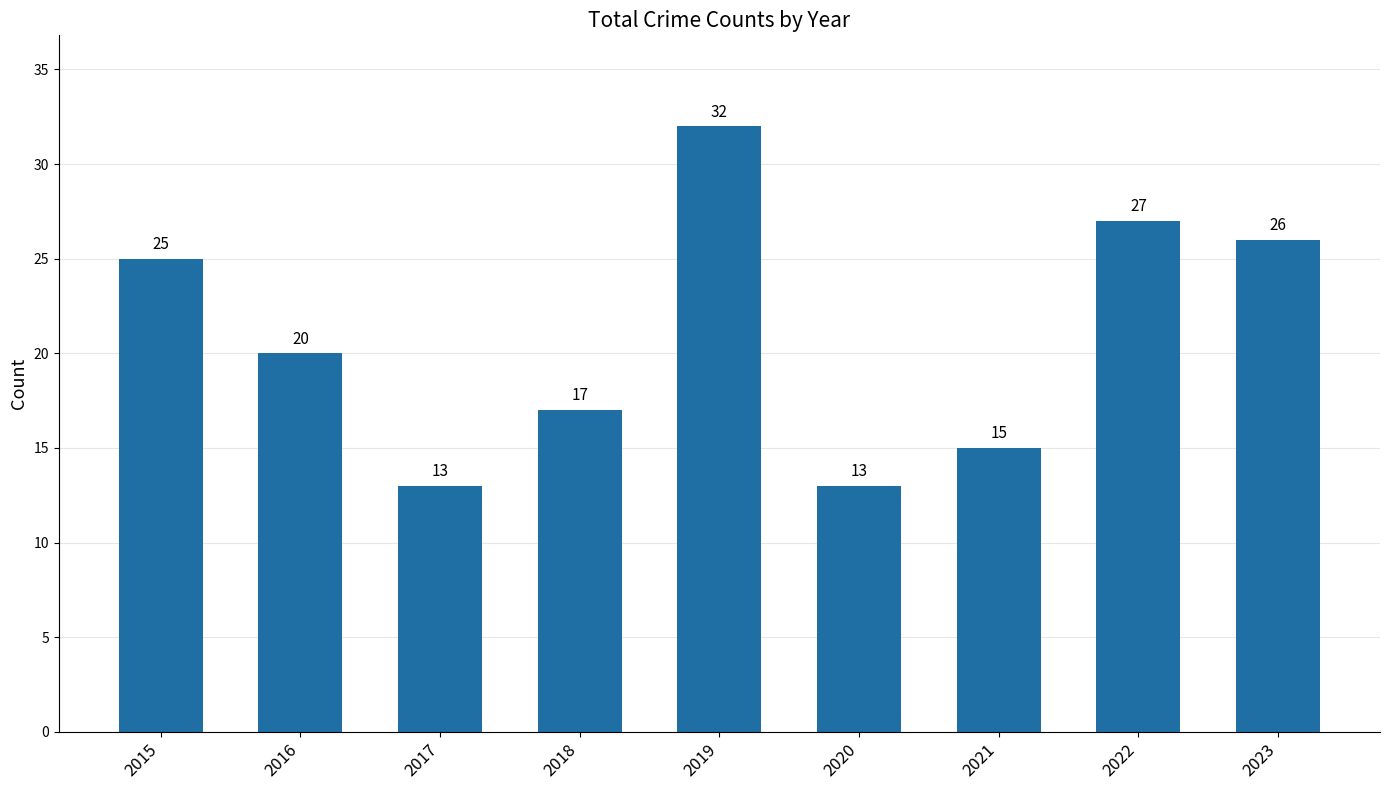

Which category has the highest value across all series?

2019